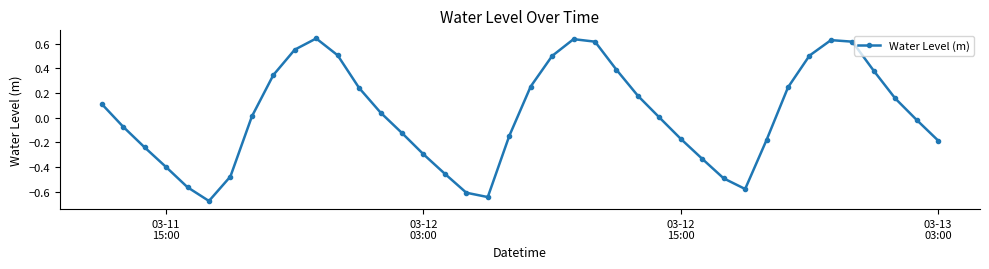

True or false: the data has more than 1 interior local peaks.

True